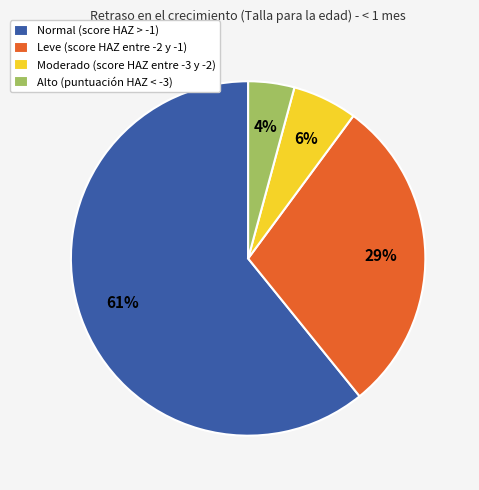

To the nearest percent, what is the difference between the Alto (puntuación HAZ < -3) and Moderado (score HAZ entre -3 y -2) slice percentages?

2%